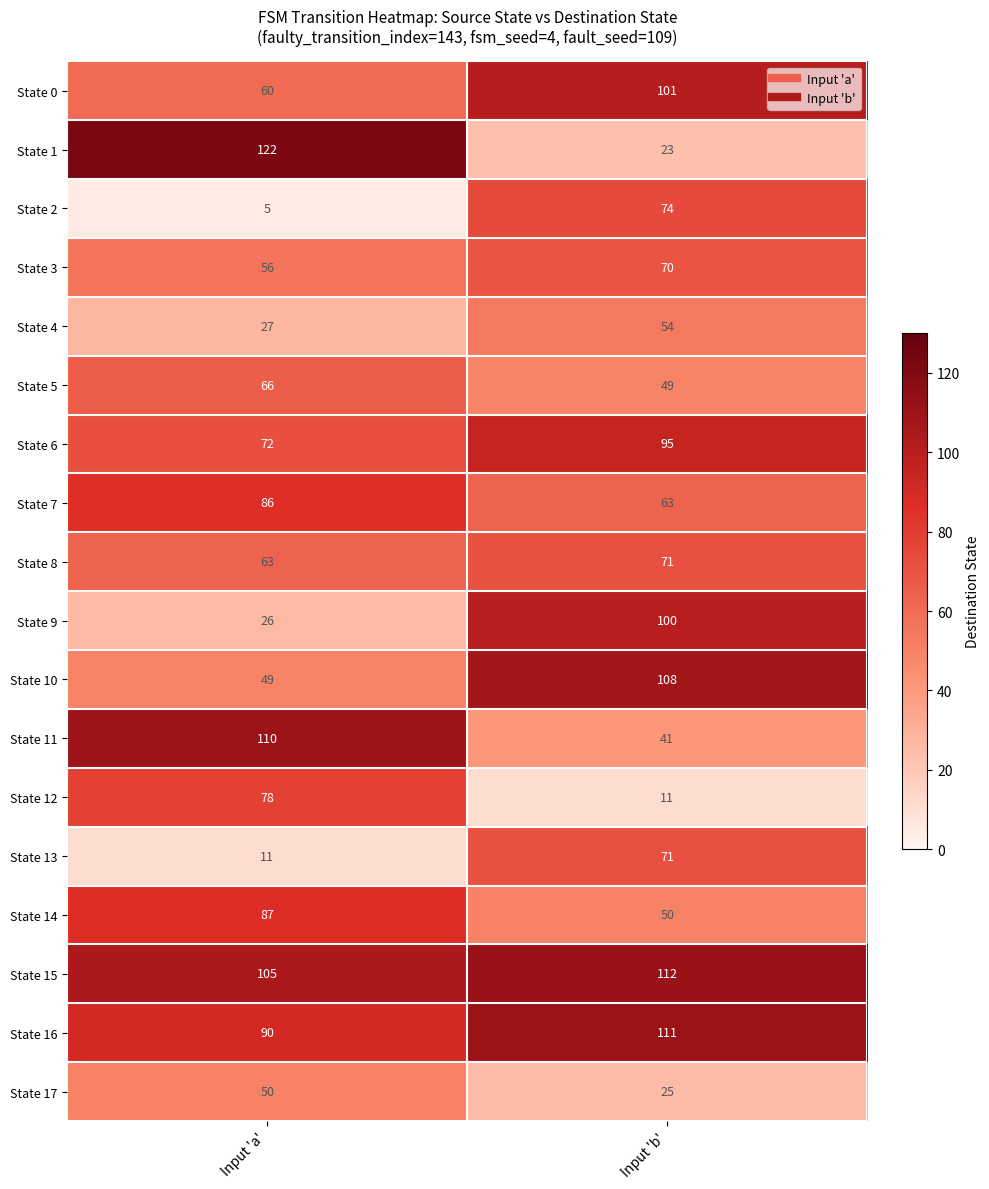

At Input 'a', list the series in order from smallest to largest.

State 2, State 13, State 9, State 4, State 10, State 17, State 3, State 0, State 8, State 5, State 6, State 12, State 7, State 14, State 16, State 15, State 11, State 1